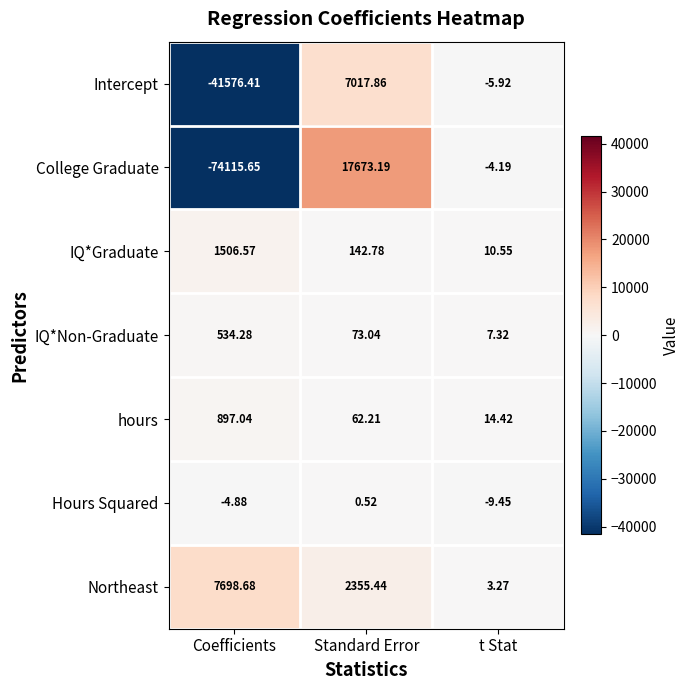

List the series in order of their peak value, lowest first.

Hours Squared, IQ*Non-Graduate, hours, IQ*Graduate, Intercept, Northeast, College Graduate